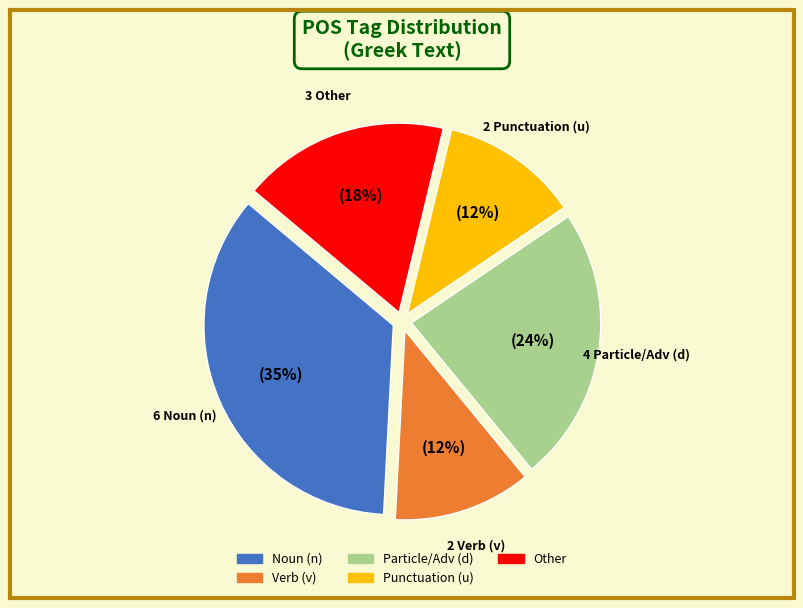

How many segments does this pie chart have?

5